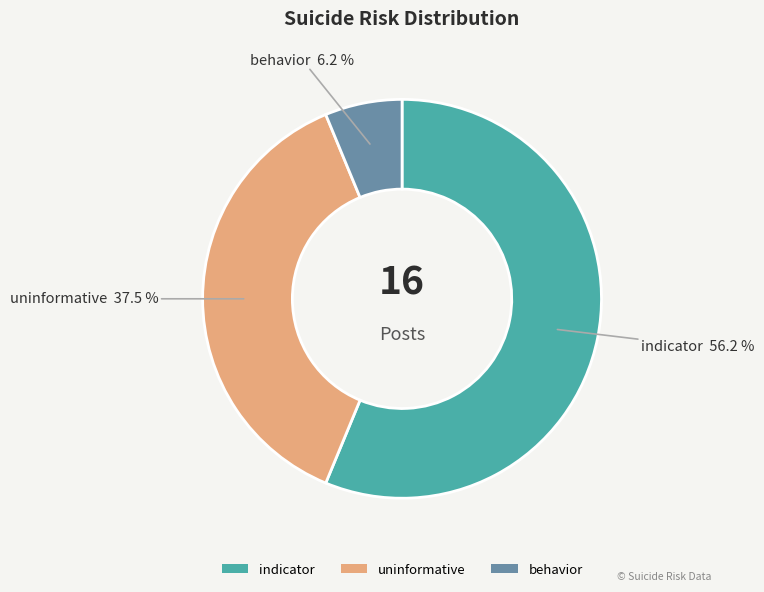

To the nearest percent, what is the difference between the uninformative and behavior slice percentages?

31%